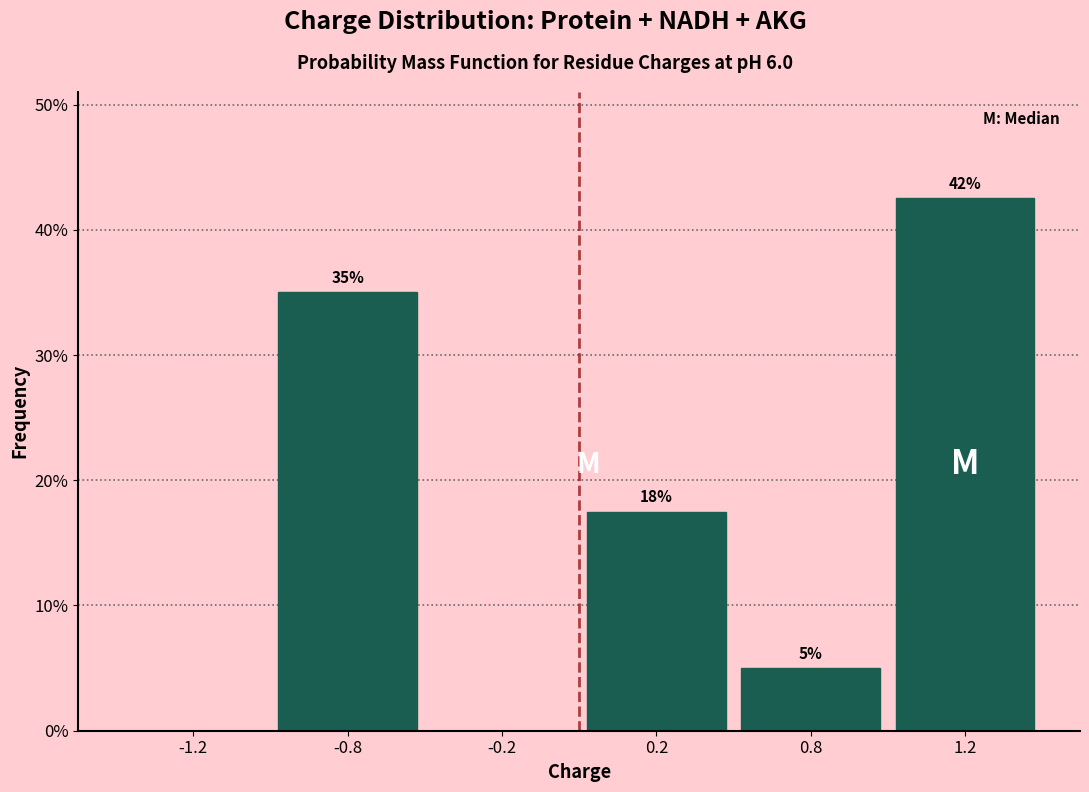

At which label does the data first exceed 17?

-0.8